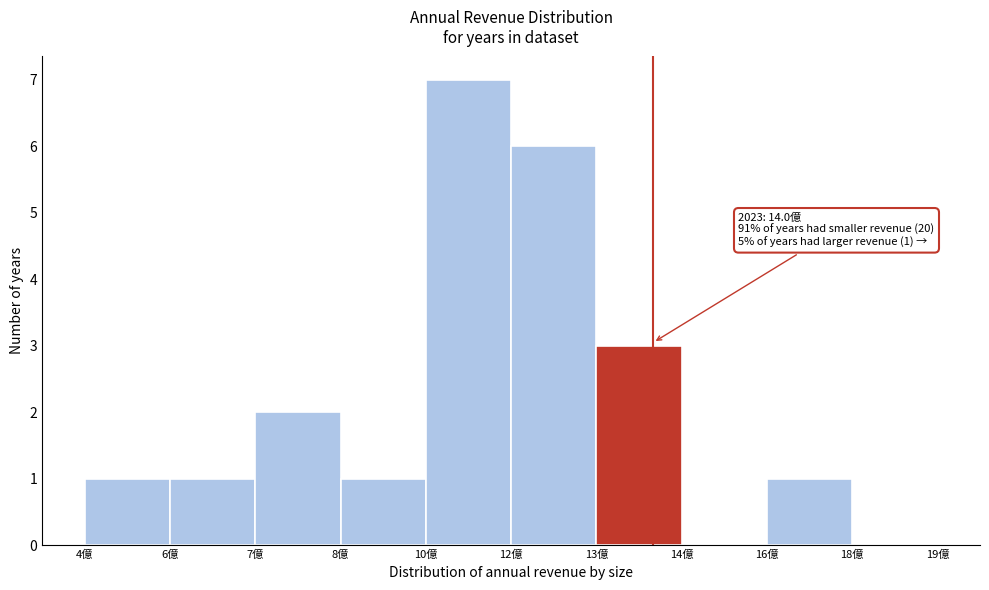

Reading left to right, what are all the values shown in this chart?

4億=1	6億=1	7億=2	8億=1	10億=7	12億=6	13億=3	14億=0	16億=1	18億=0